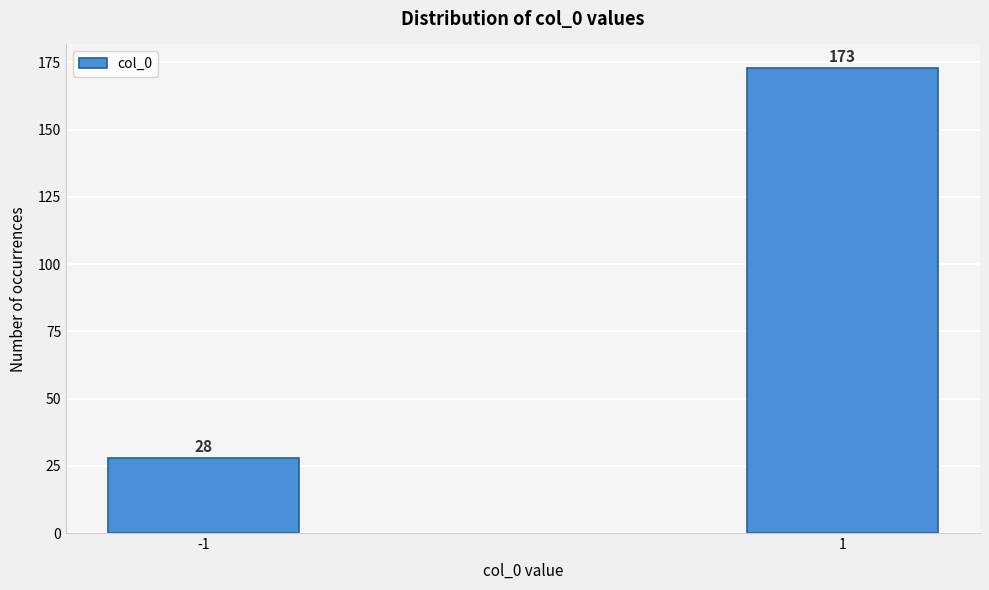

Reading right to left, list all the values displayed in this chart.

173	28